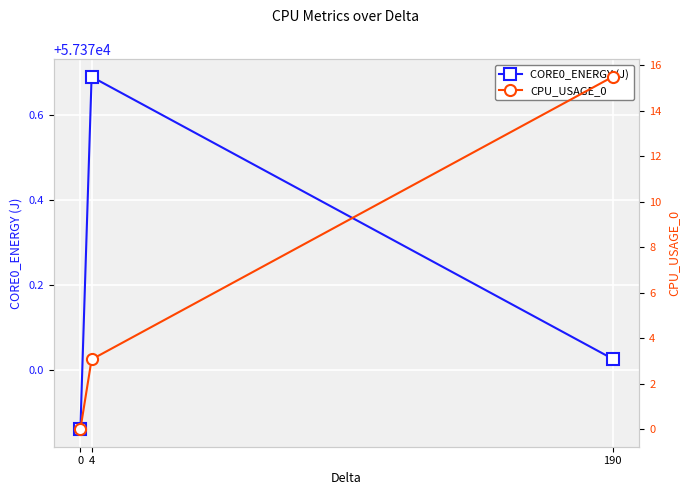

How many lines are shown in the chart?

2